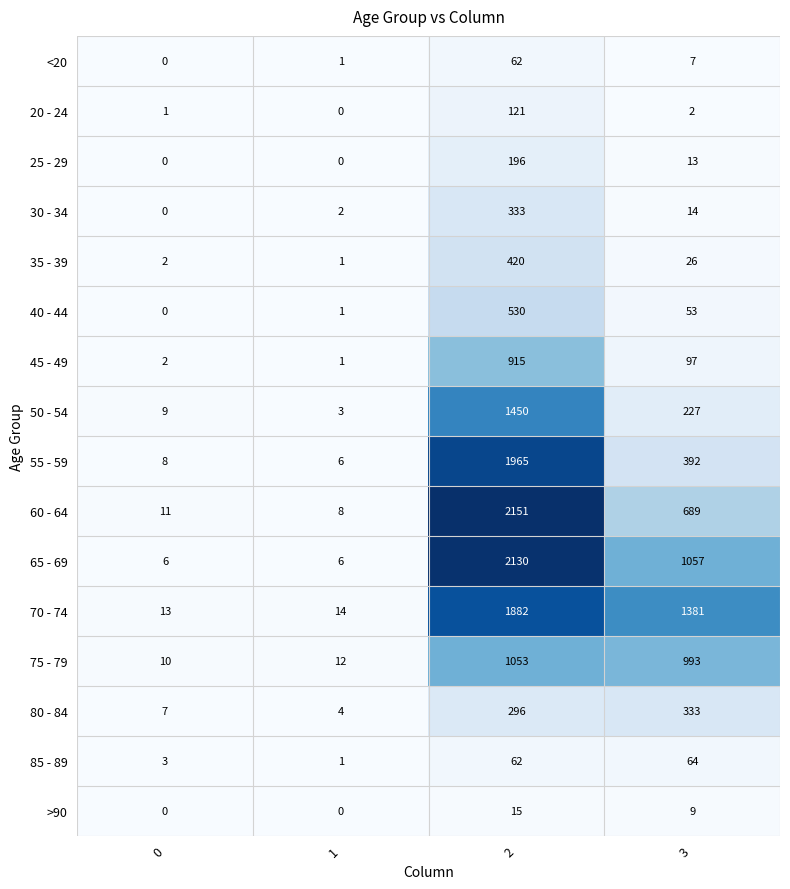

How many >90 values are between 0 and 15?

4